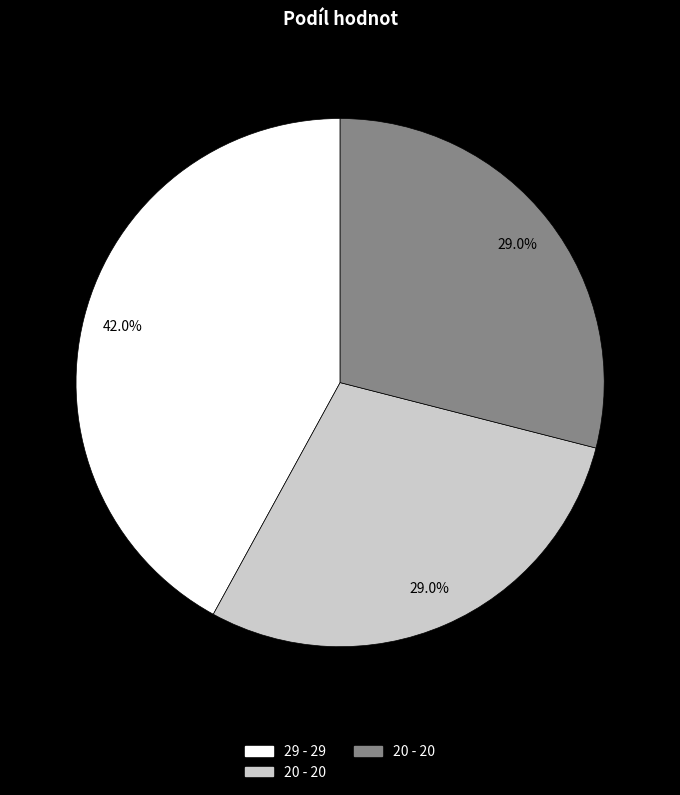

Is there any slice that represents more than half of the pie?

No